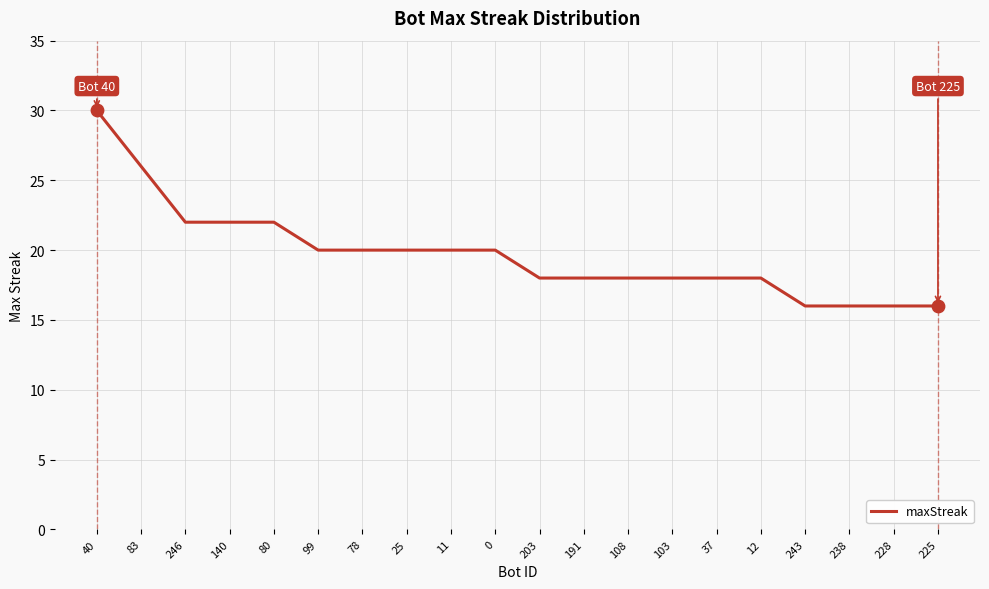

What is the ratio of the value at 191 to the value at 11?

0.9